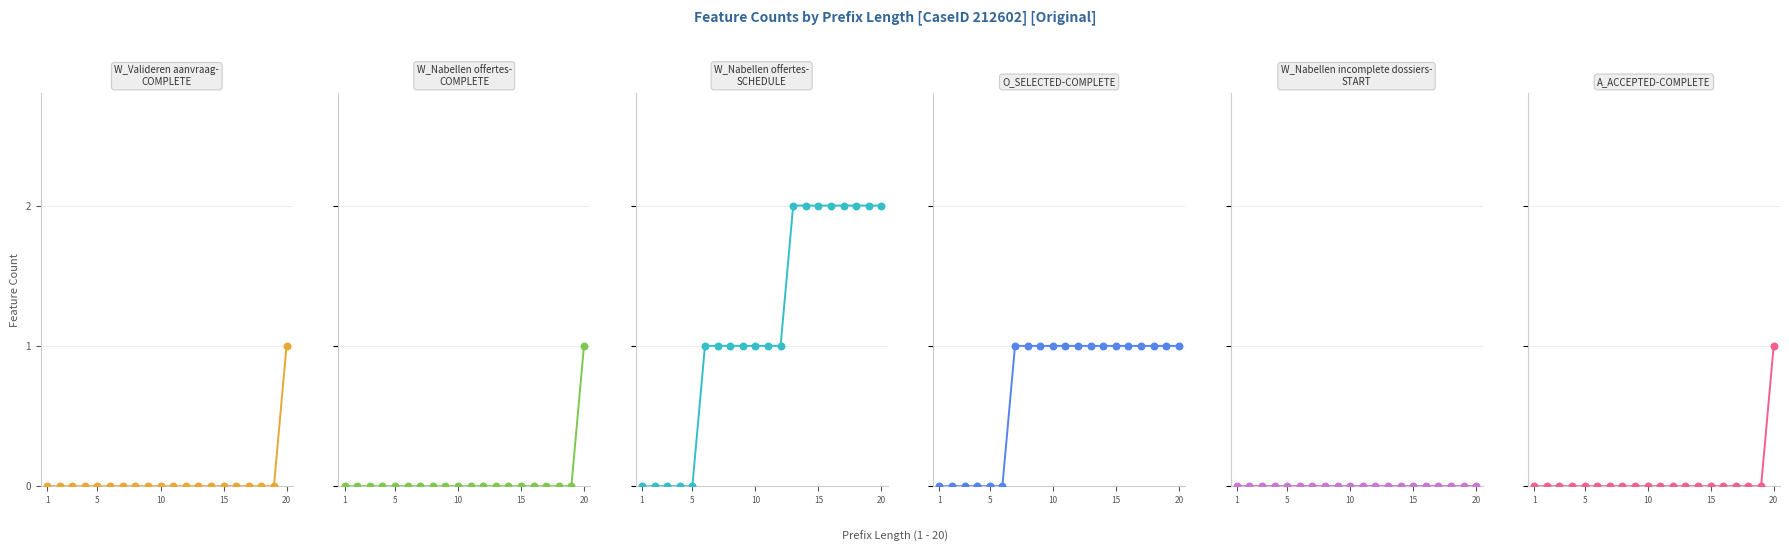

Which series contains the lowest Y value?

W_Valideren aanvraag-COMPLETE